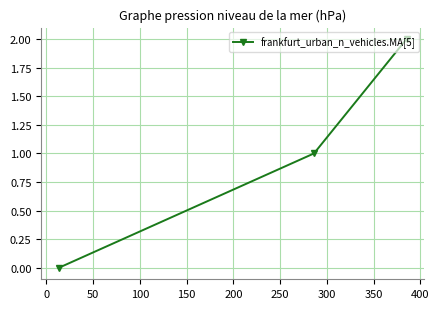

What is the average value?

1